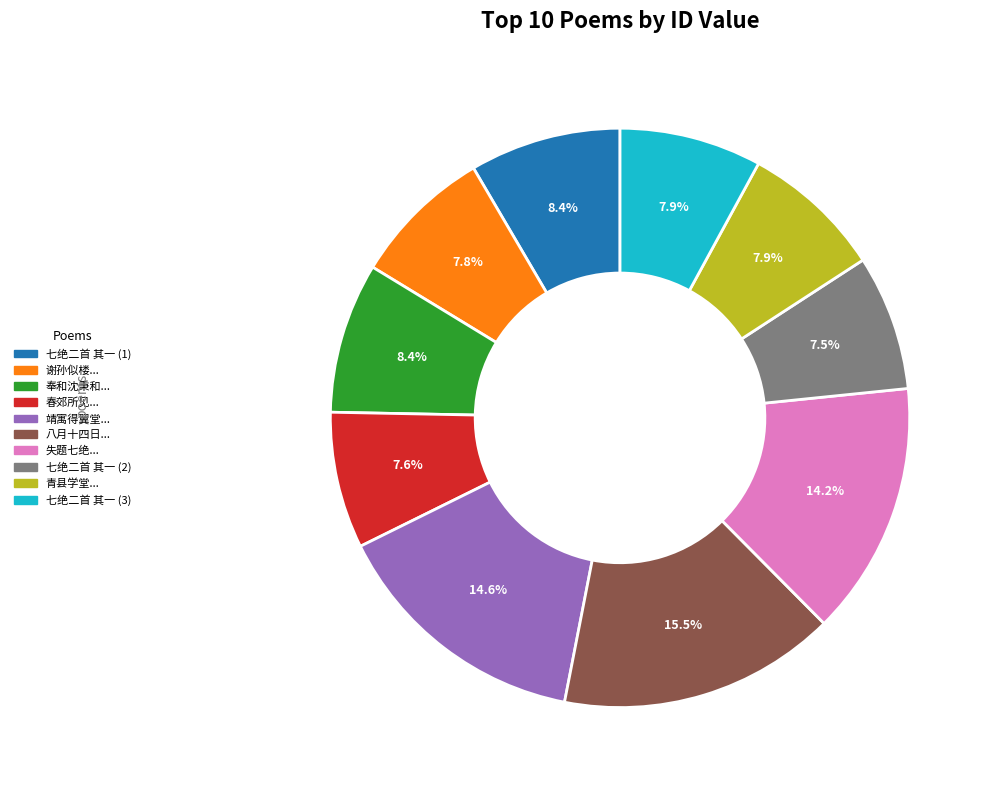

Which has a higher value, 七绝二首 其一 (2) or 奉和沈秉和...?

奉和沈秉和...